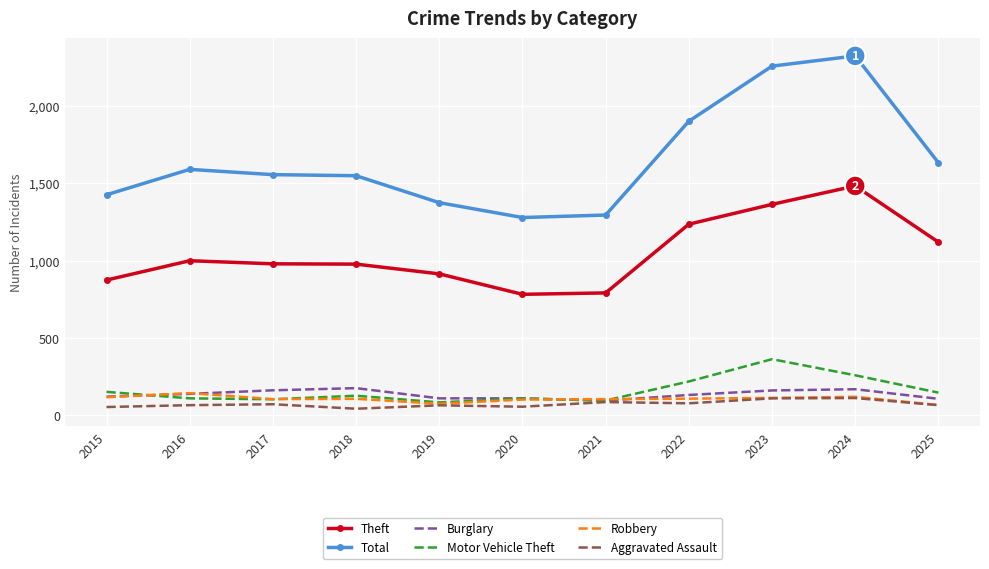

Is the value of Aggravated Assault at 2025 greater than the value of Theft at 2023?

No